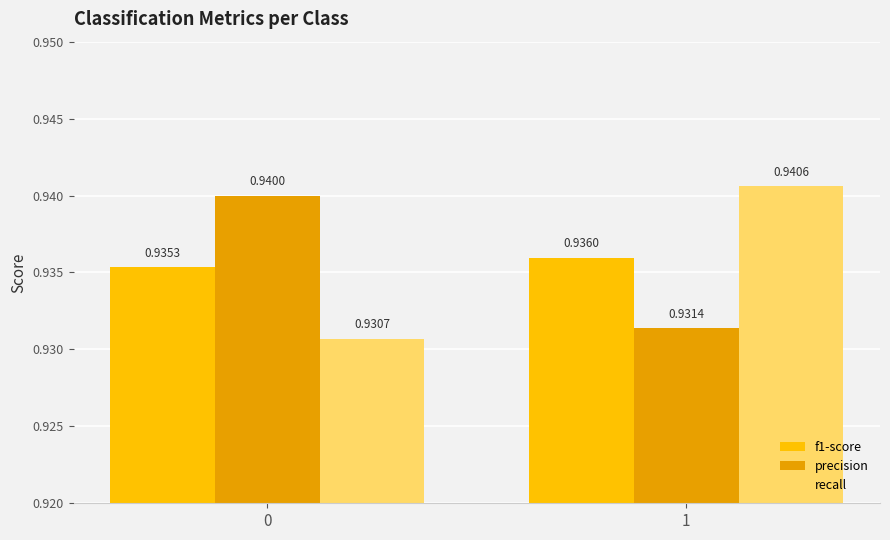

Is the value of f1-score at 0 greater than the value of recall at 0?

Yes